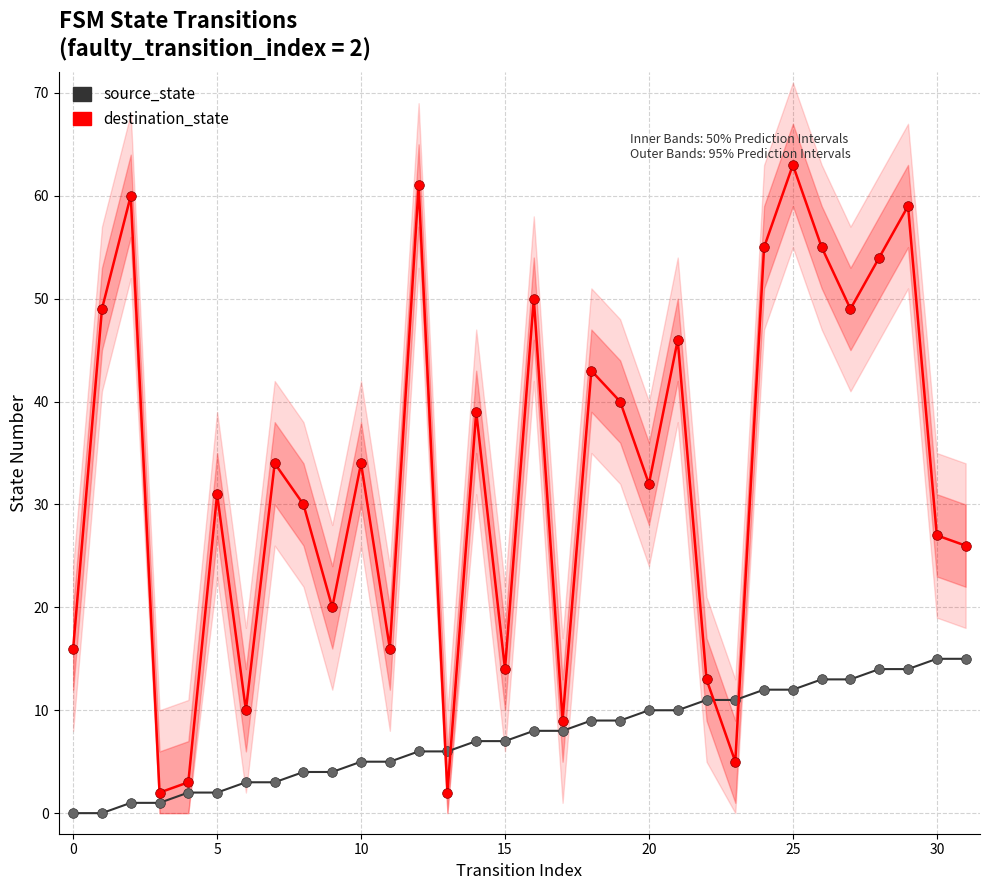

At how many categories does at least one series exceed 23?

21